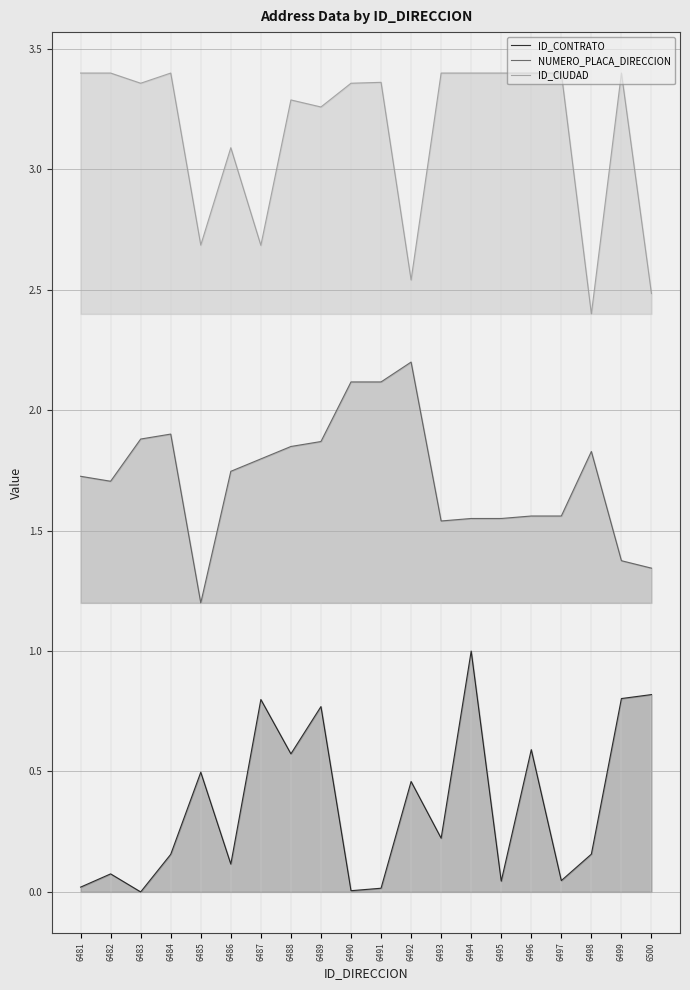

Between 6488 and 6493, which series saw the biggest shift?

ID_CONTRATO